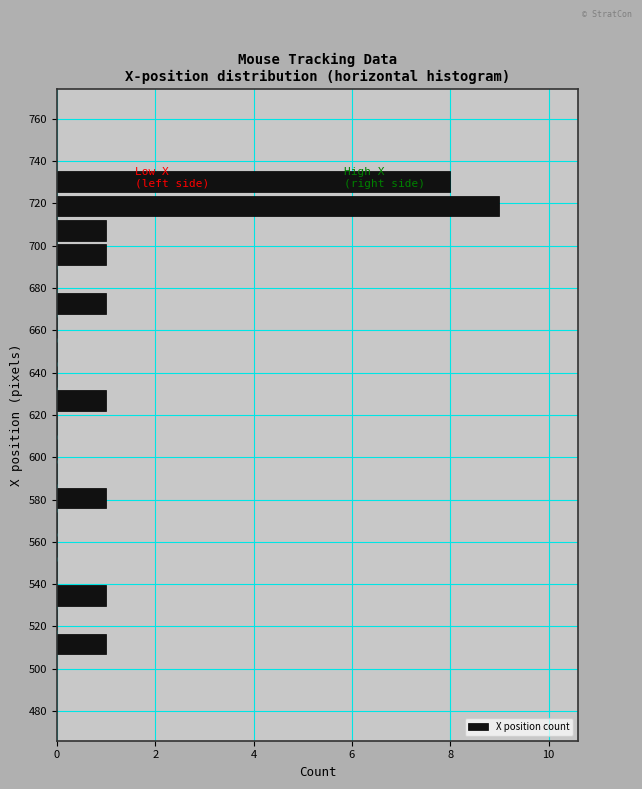

Which range on the y-axis has the longest bar?

713.0 to 724.5